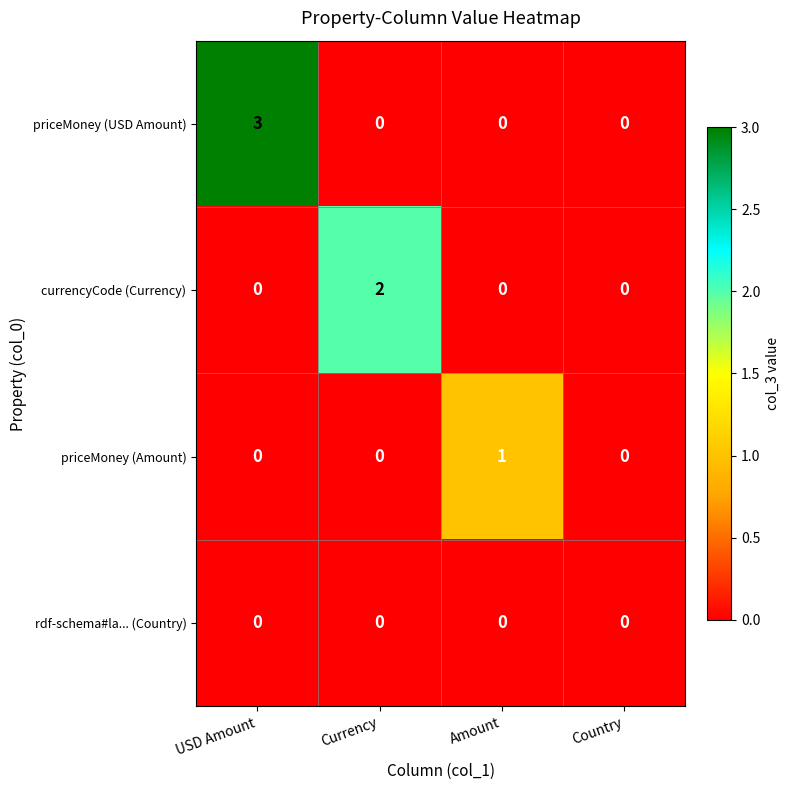

At which category is the sum across all series the highest?

USD Amount